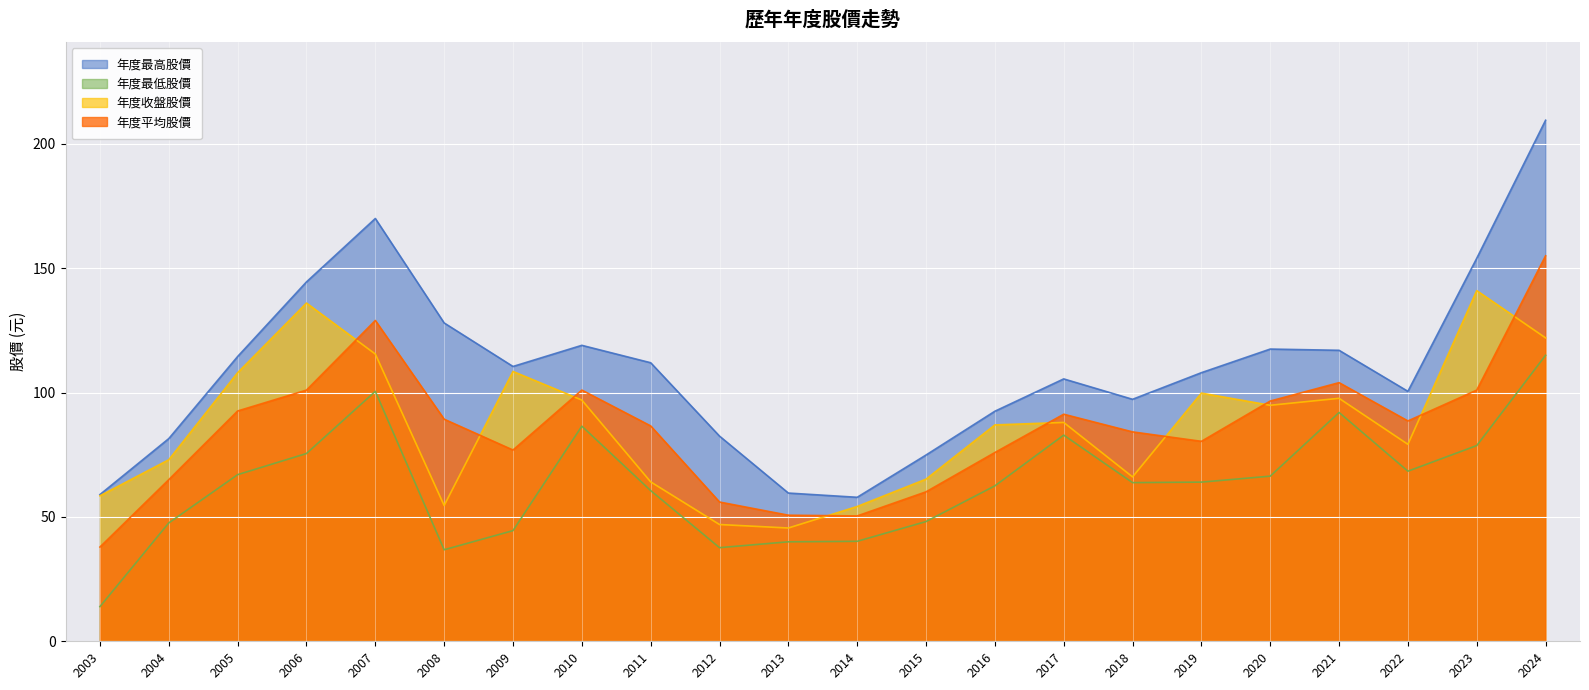

Rank the categories by 年度最高股價 value from lowest to highest.

2014, 2003, 2013, 2015, 2004, 2012, 2016, 2018, 2022, 2017, 2019, 2009, 2011, 2005, 2021, 2020, 2010, 2008, 2006, 2023, 2007, 2024